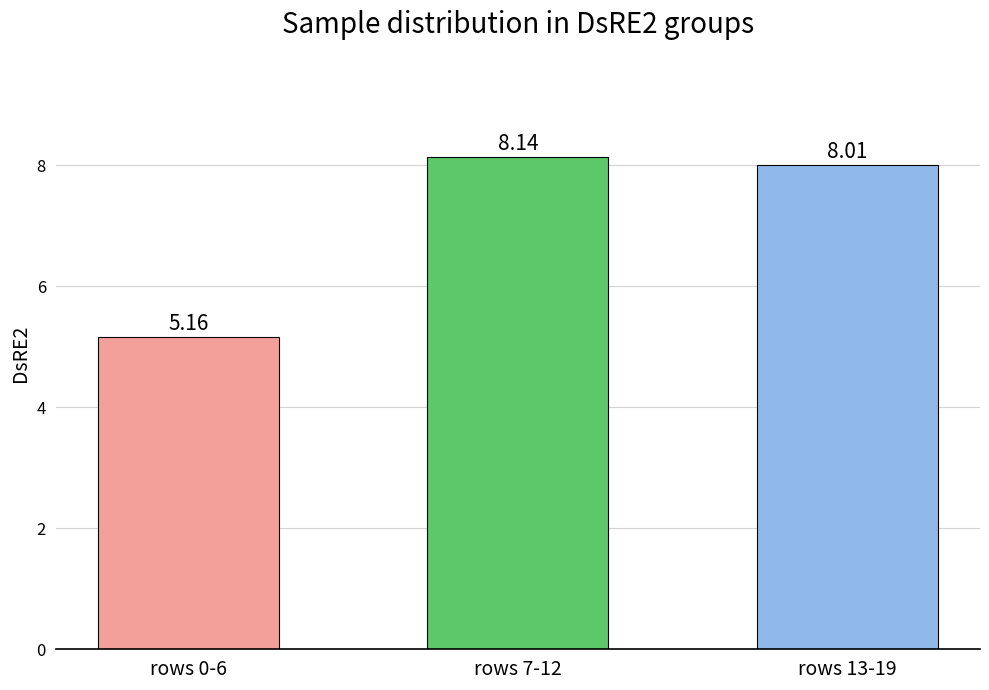

What is the ratio of the value at rows 7-12 to the value at rows 0-6?

1.6